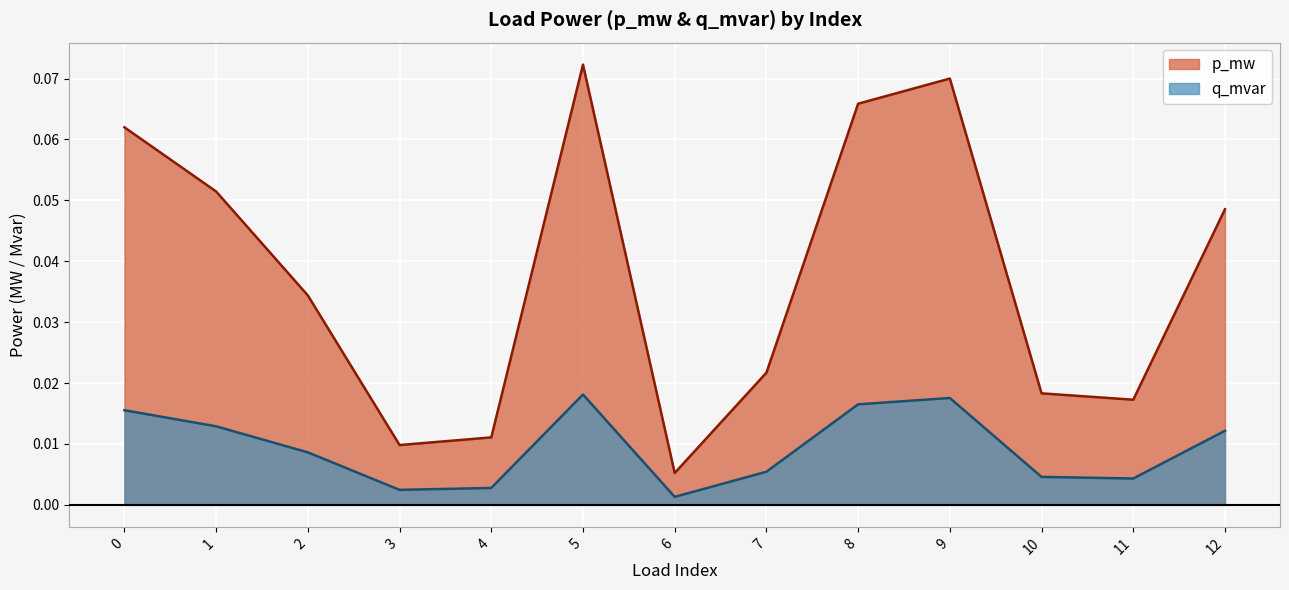

Which label corresponds to the largest value in the chart?

5